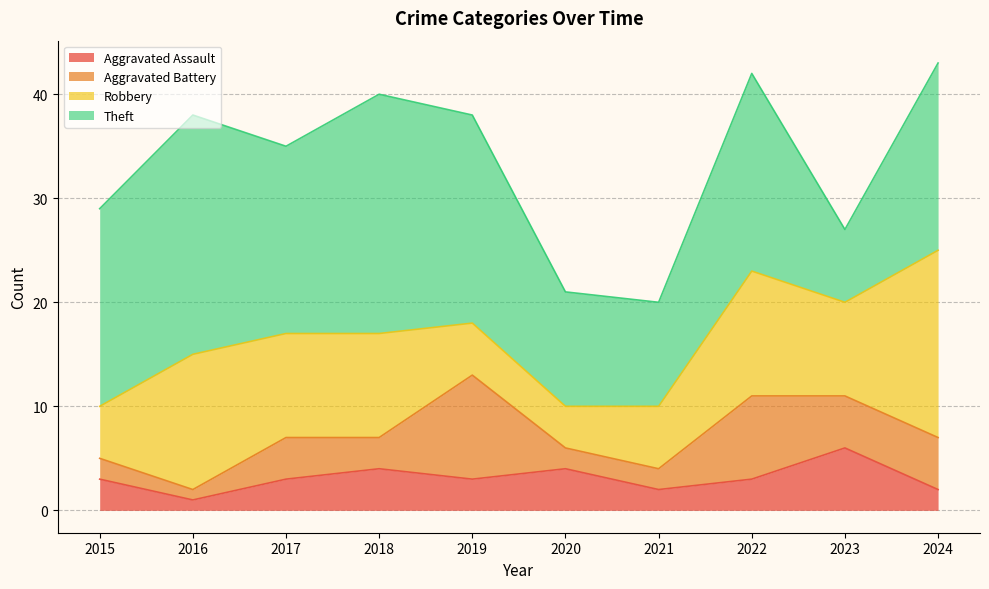

At which category does Robbery reach its first local peak?

2016